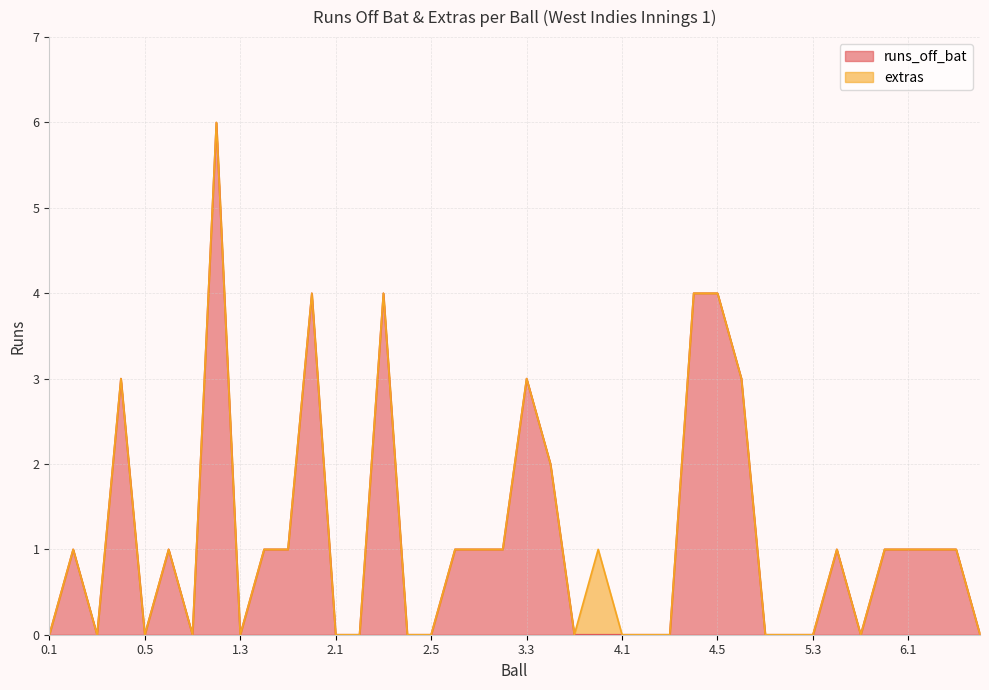

List the labels in order of value, largest first.

1.2, 1.6, 2.3, 4.4, 4.5, 0.4, 3.3, 4.6, 3.4, 0.2, 0.6, 1.4, 1.5, 2.6, 3.1, 3.2, 5.4, 5.6, 6.1, 6.2, 6.3, 0.1, 0.3, 0.5, 1.1, 1.3, 2.1, 2.2, 2.4, 2.5, 3.5, 3.6, 4.1, 4.2, 4.3, 5.1, 5.2, 5.3, 5.5, 6.4